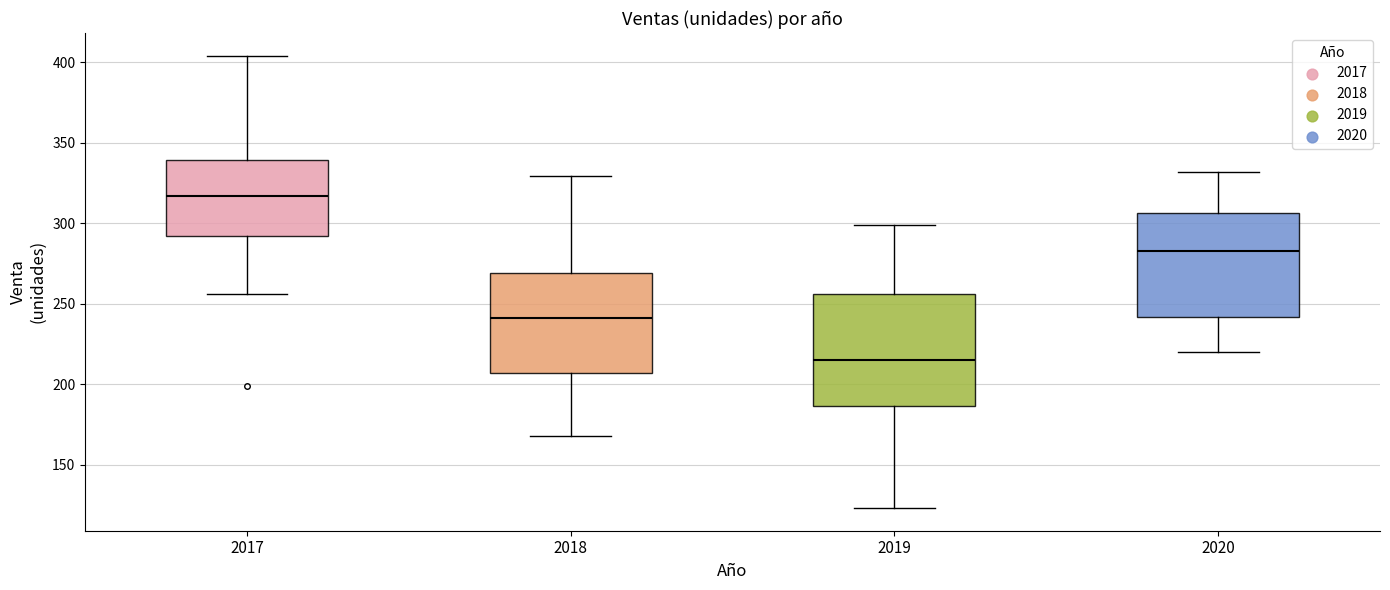

Which box is the tallest, from its lower edge to its upper edge?

2019